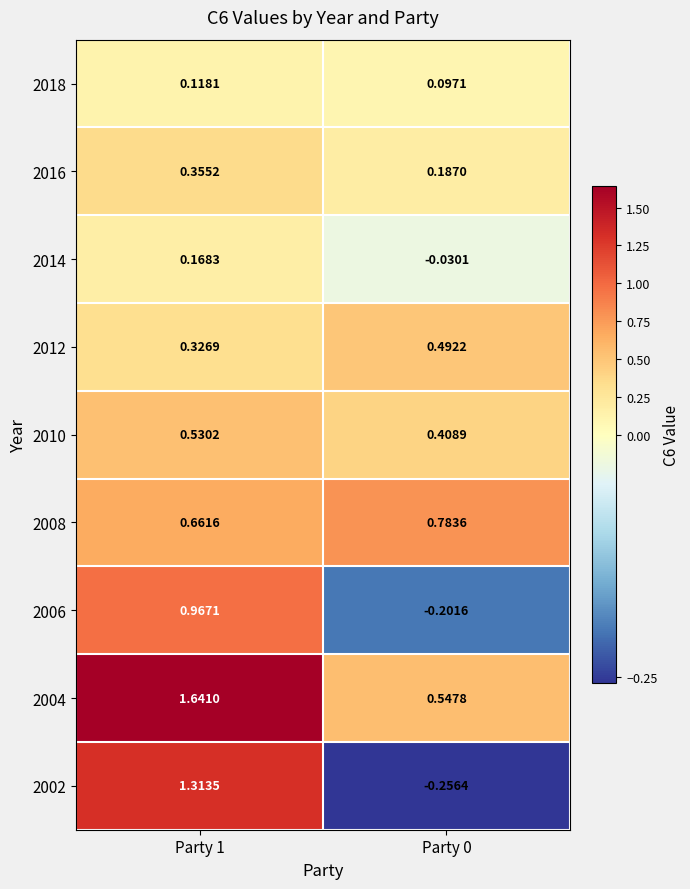

Is the value of 2012 at Party 1 greater than the value of 2006 at Party 0?

Yes